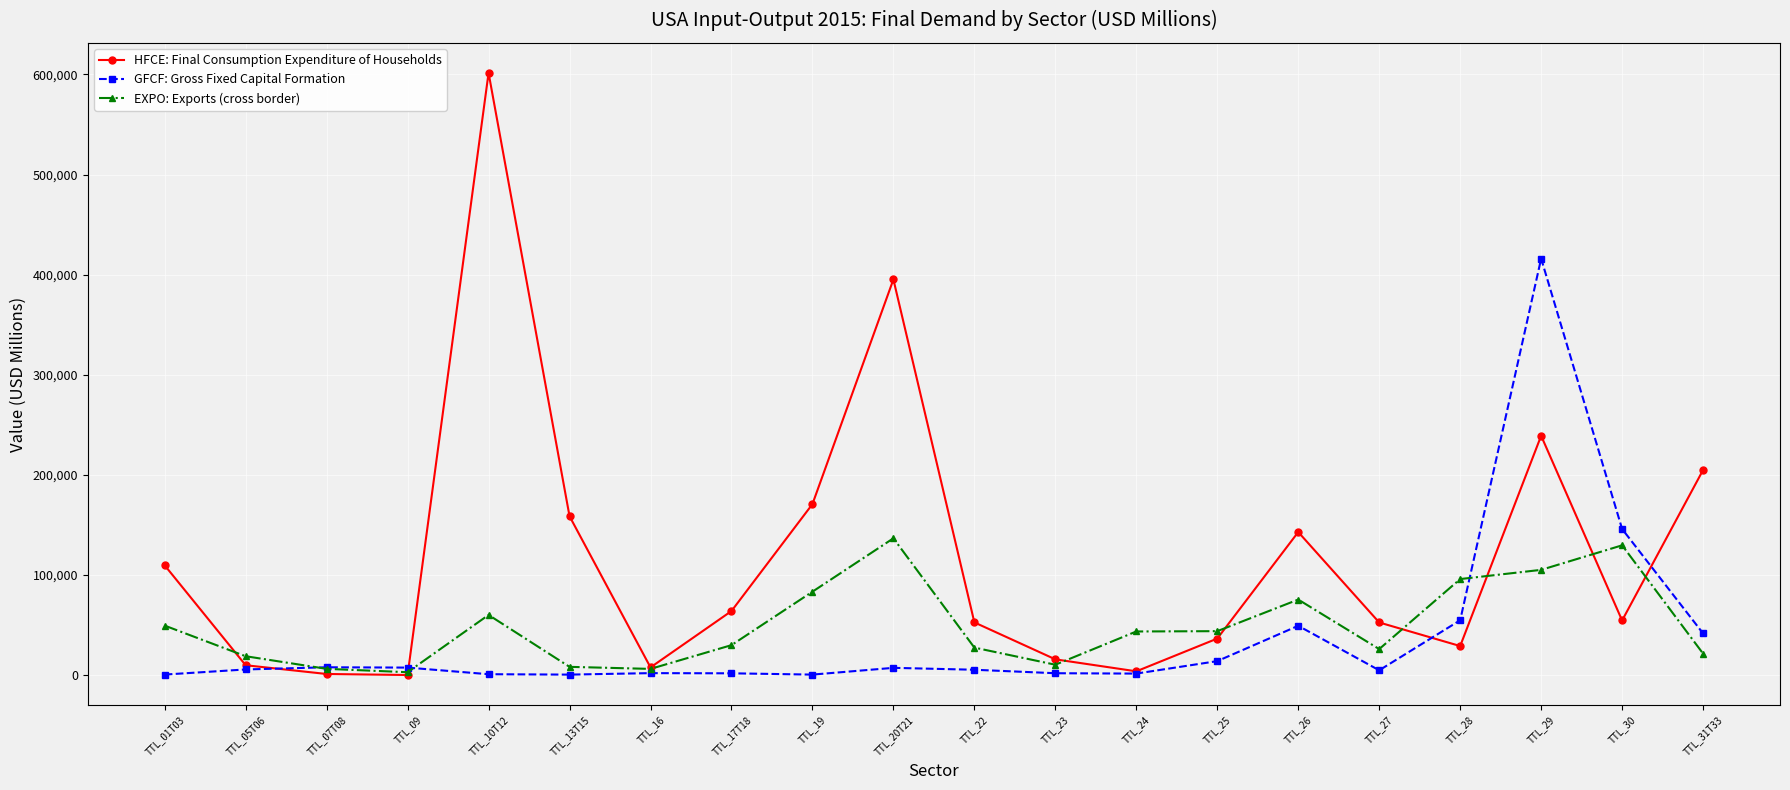

Where is the first local maximum for HFCE: Final Consumption Expenditure of Households?

TTL_10T12